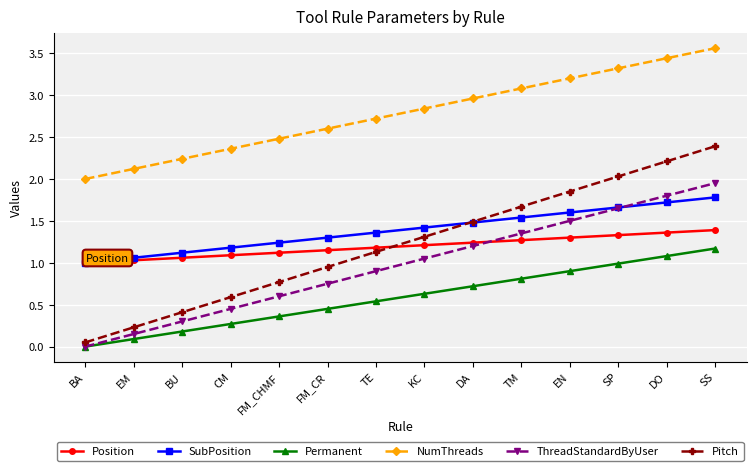

At how many categories does at least one series exceed 3?

5